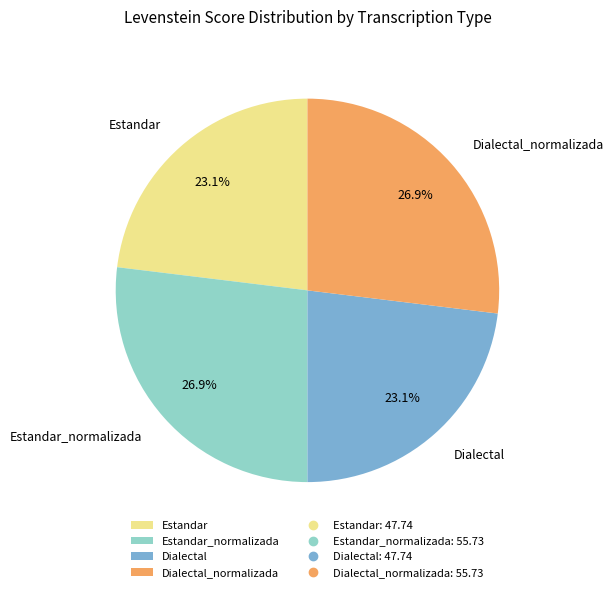

Which has a higher value, Dialectal_normalizada or Estandar?

Dialectal_normalizada